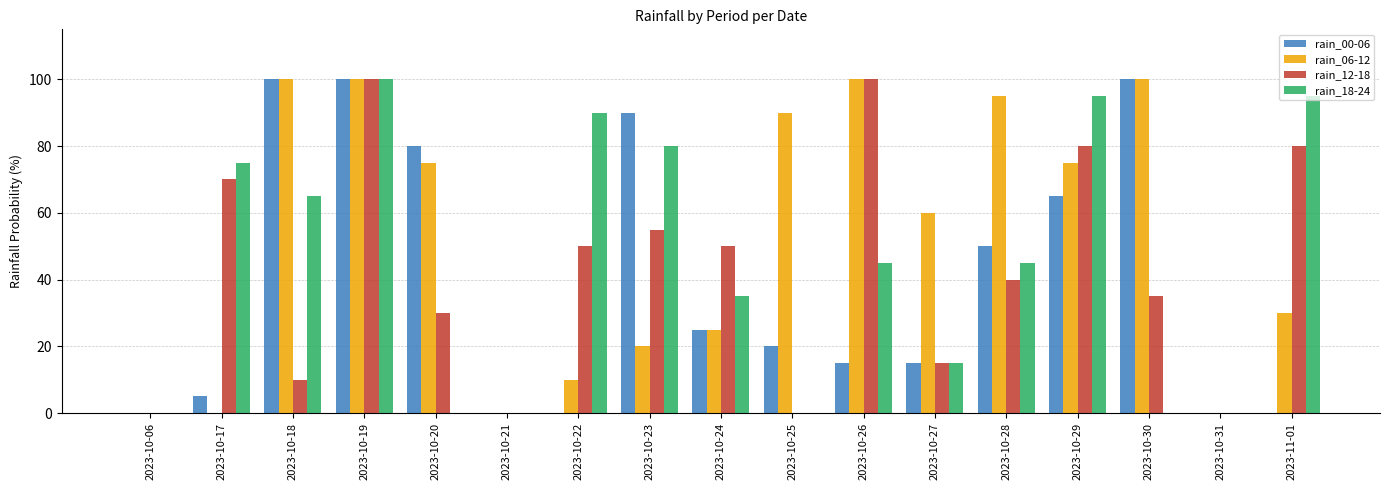

Reading left to right, what are all the values shown in this chart?

rain_00-06: 2023-10-06=0	2023-10-17=5	2023-10-18=100	2023-10-19=100	2023-10-20=80	2023-10-21=0	2023-10-22=0	2023-10-23=90	2023-10-24=25	2023-10-25=20	2023-10-26=15	2023-10-27=15	2023-10-28=50	2023-10-29=65	2023-10-30=100	2023-10-31=0	2023-11-01=0
rain_06-12: 2023-10-06=0	2023-10-17=0	2023-10-18=100	2023-10-19=100	2023-10-20=75	2023-10-21=0	2023-10-22=10	2023-10-23=20	2023-10-24=25	2023-10-25=90	2023-10-26=100	2023-10-27=60	2023-10-28=95	2023-10-29=75	2023-10-30=100	2023-10-31=0	2023-11-01=30
rain_12-18: 2023-10-06=0	2023-10-17=70	2023-10-18=10	2023-10-19=100	2023-10-20=30	2023-10-21=0	2023-10-22=50	2023-10-23=55	2023-10-24=50	2023-10-25=0	2023-10-26=100	2023-10-27=15	2023-10-28=40	2023-10-29=80	2023-10-30=35	2023-10-31=0	2023-11-01=80
rain_18-24: 2023-10-06=0	2023-10-17=75	2023-10-18=65	2023-10-19=100	2023-10-20=0	2023-10-21=0	2023-10-22=90	2023-10-23=80	2023-10-24=35	2023-10-25=0	2023-10-26=45	2023-10-27=15	2023-10-28=45	2023-10-29=95	2023-10-30=0	2023-10-31=0	2023-11-01=95